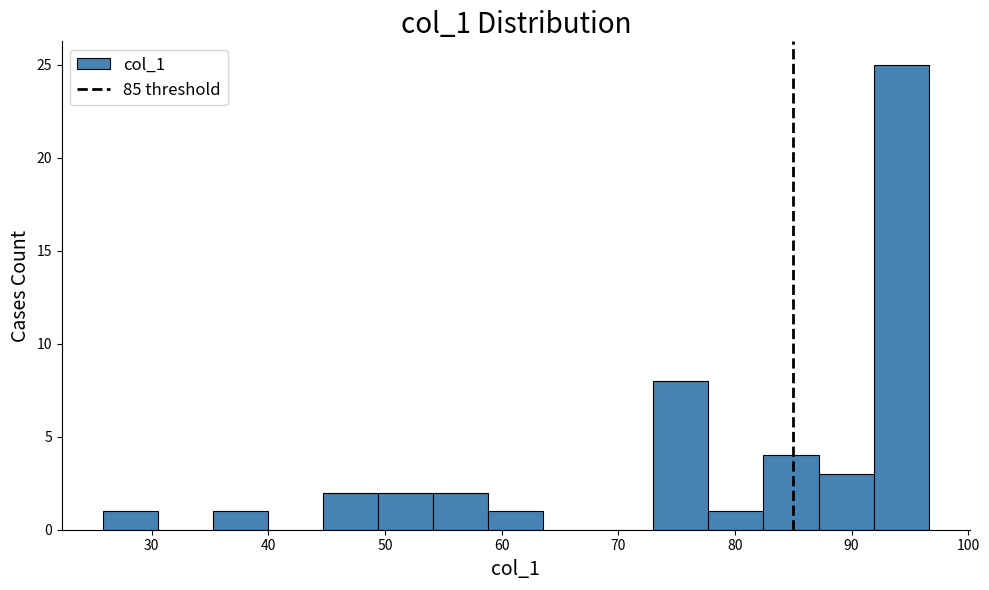

What is the height of the bar covering 35 to 40 on the x-axis? Neither the bar edges nor the heights are printed on the chart, so give them approximately, as read against the axes.

1